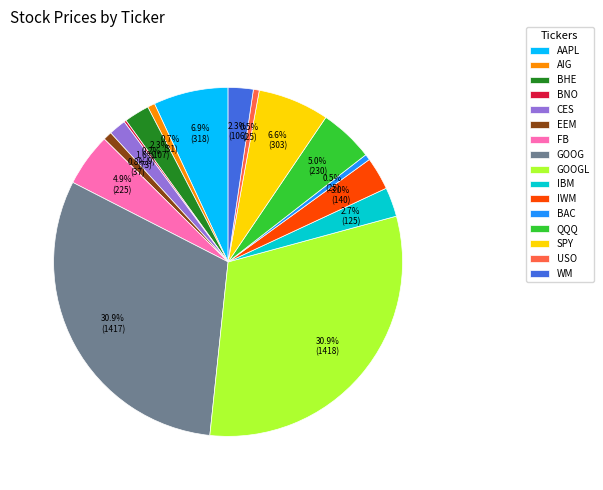

Is it true that GOOG is 20% of the pie?

False